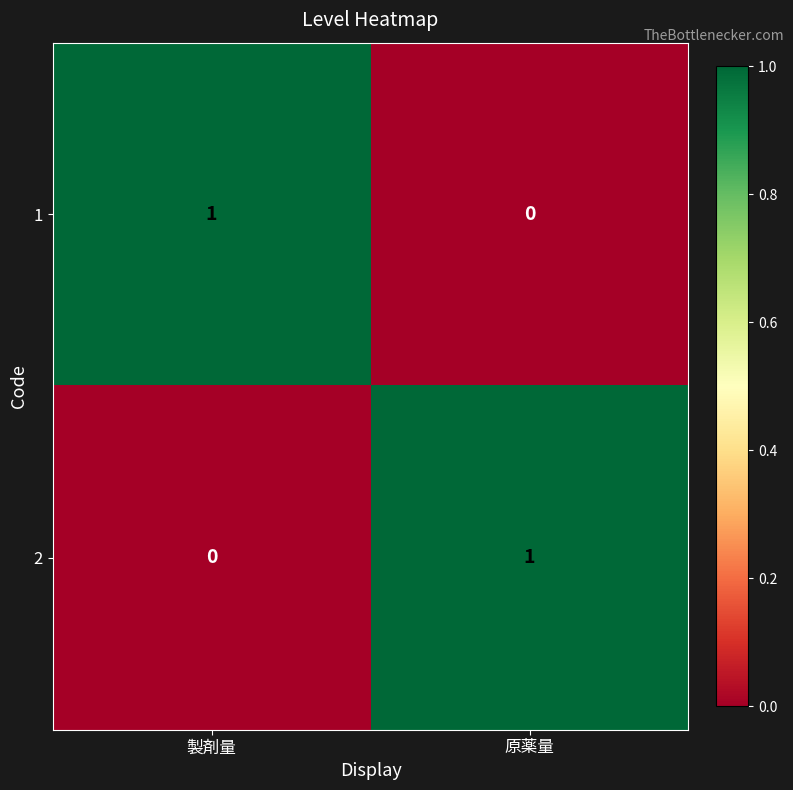

Which category has the highest value in the 1 series?

製剤量